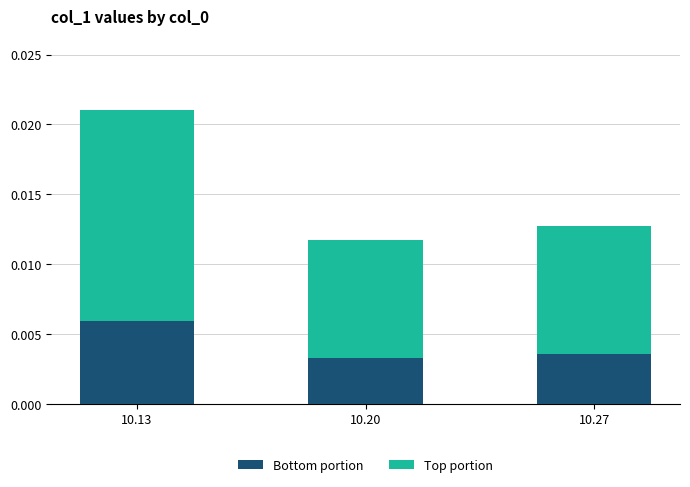

At which category is the sum across all series the highest?

10.13